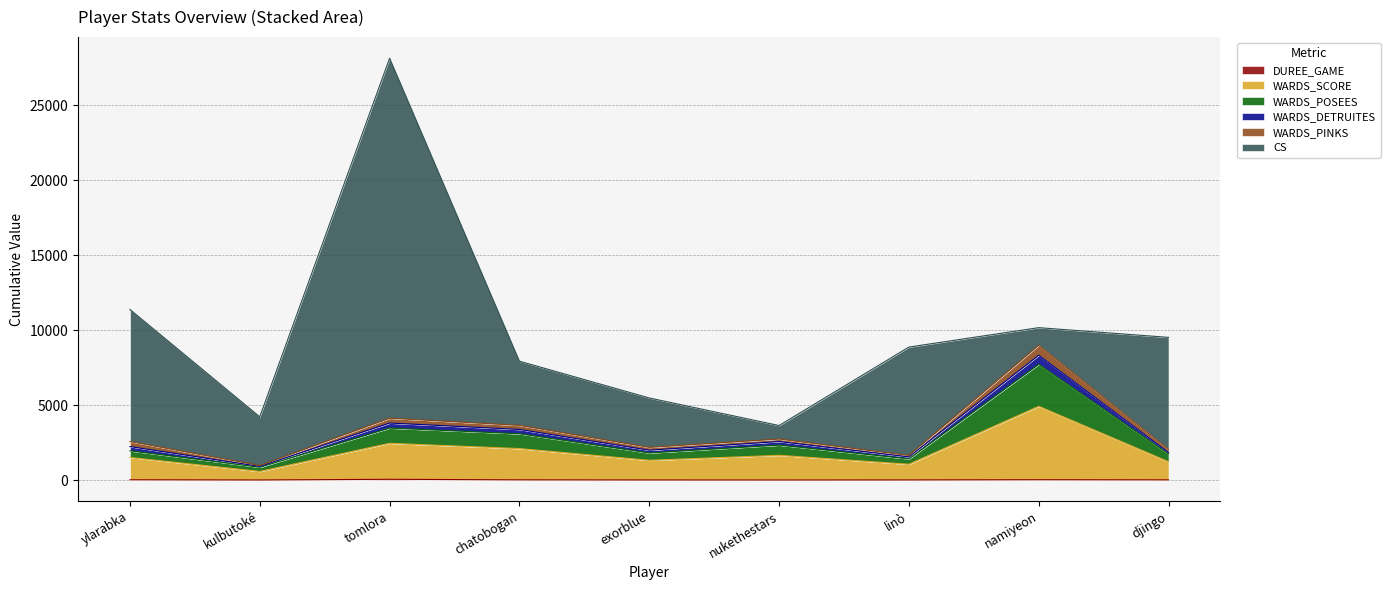

Where does the DUREE_GAME series first go above 19?

ylarabka